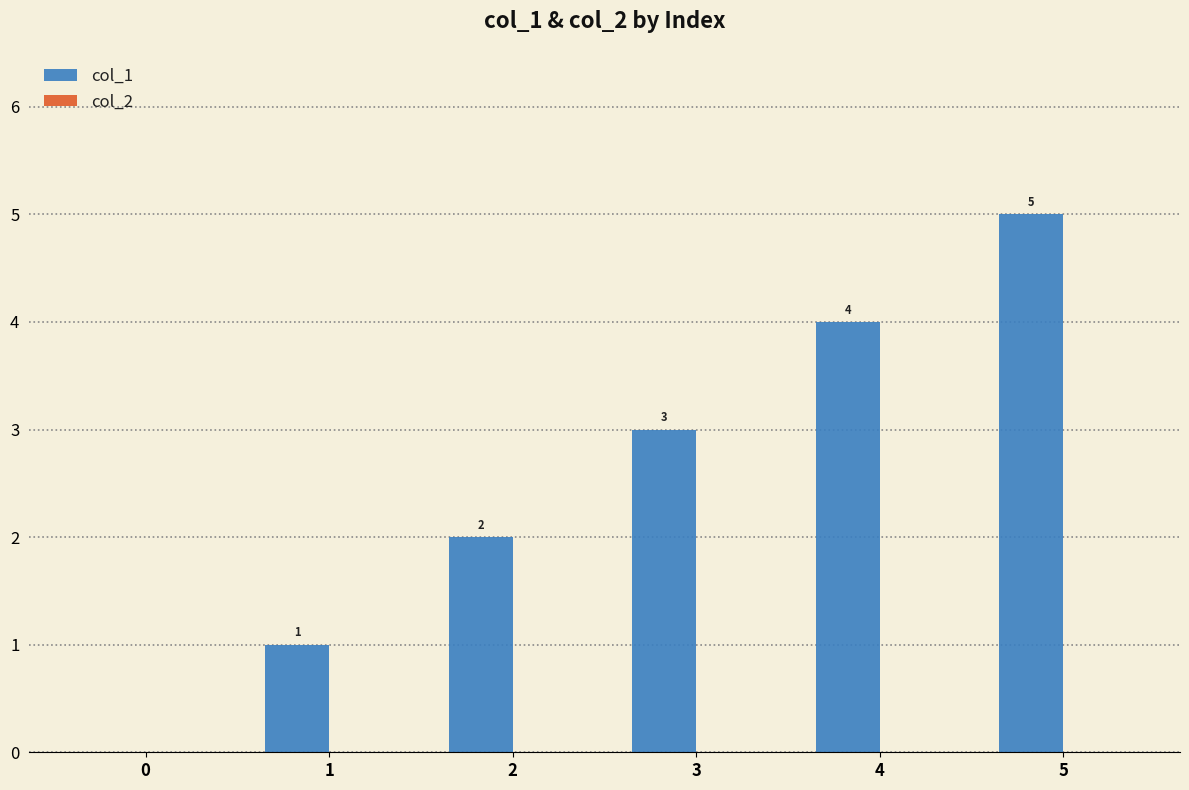

What is the maximum value shown in the chart?

5